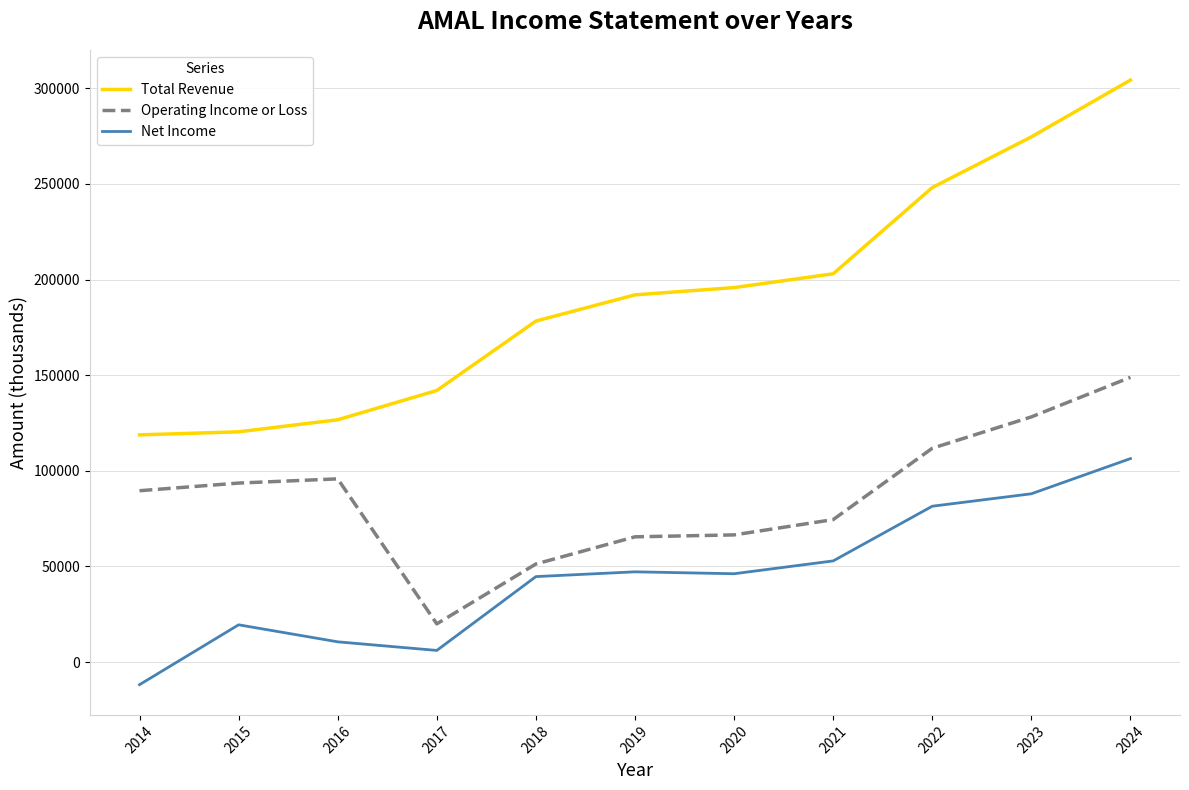

True or false: Net Income and Total Revenue intersect in this chart.

False